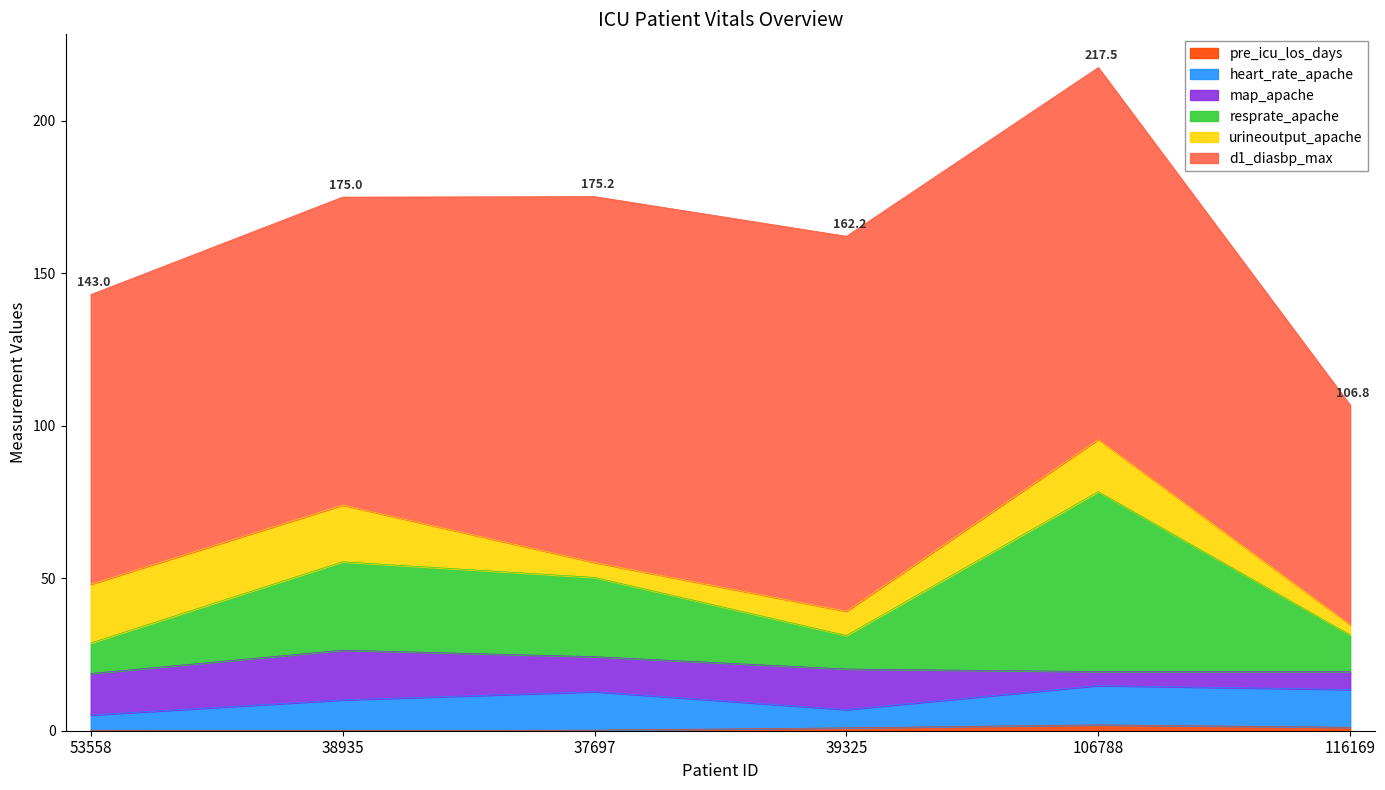

At which category is the sum across all series the highest?

106788